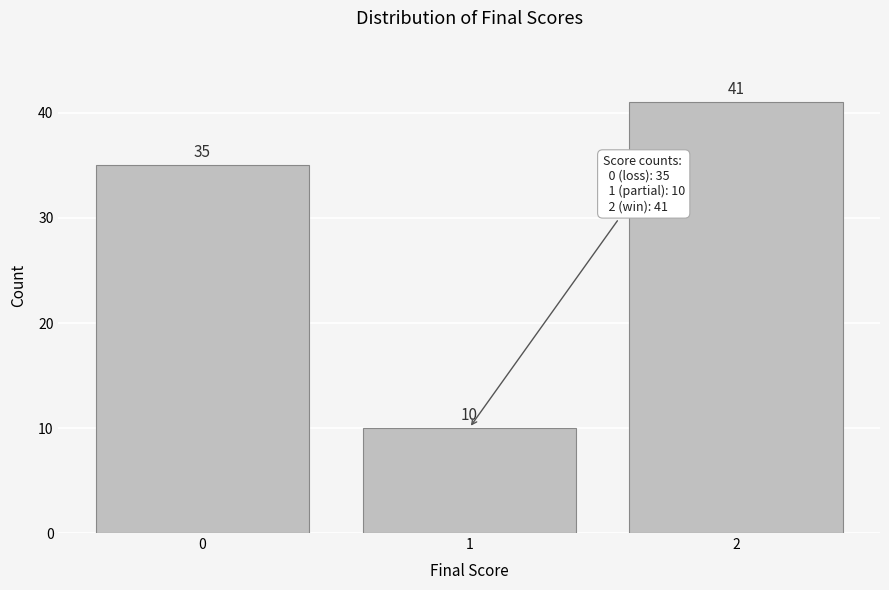

Reading left to right, list every bar in this chart as the range it spans on the x-axis followed by its height.

-0.5 to 0.5: 35
0.5 to 1.5: 10
1.5 to 2.5: 41